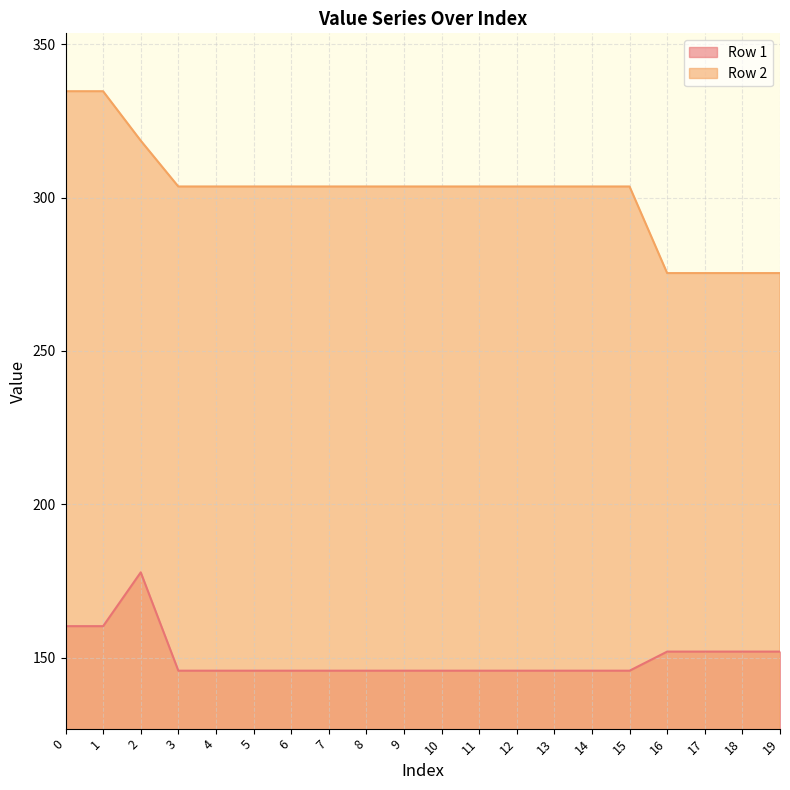

What is the average value of the Row 1 series?

150.1